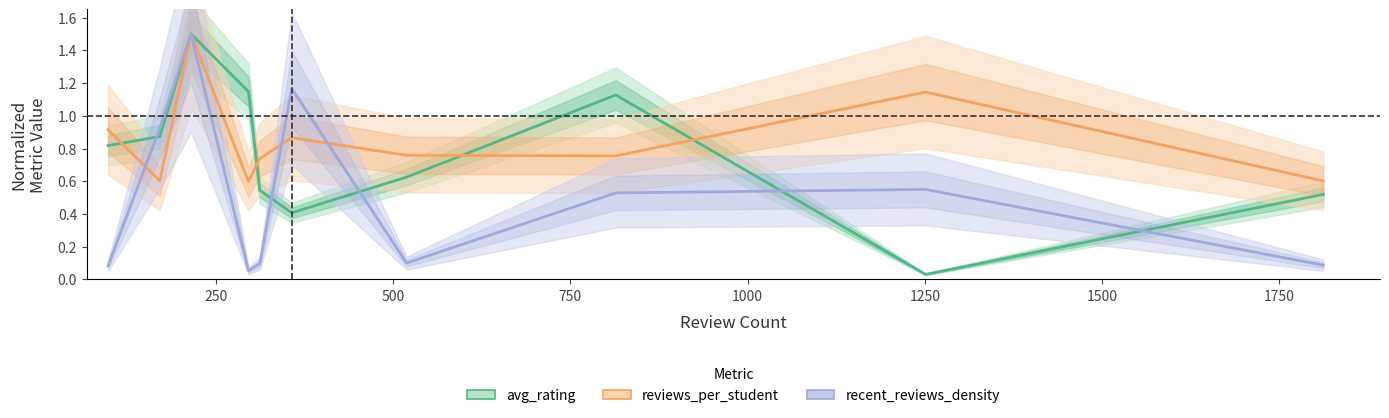

What is the maximum value shown in the chart?

1.5